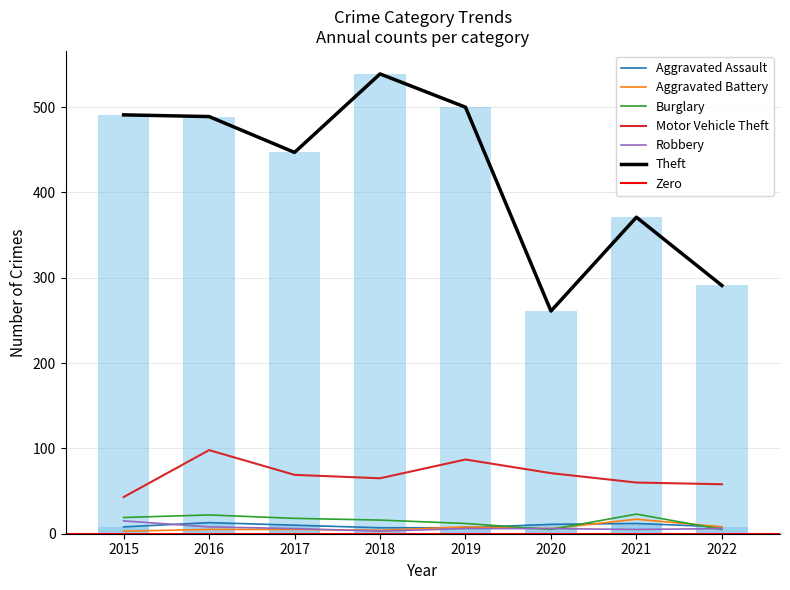

The Theft series shows 489 at 2016. True or false?

True